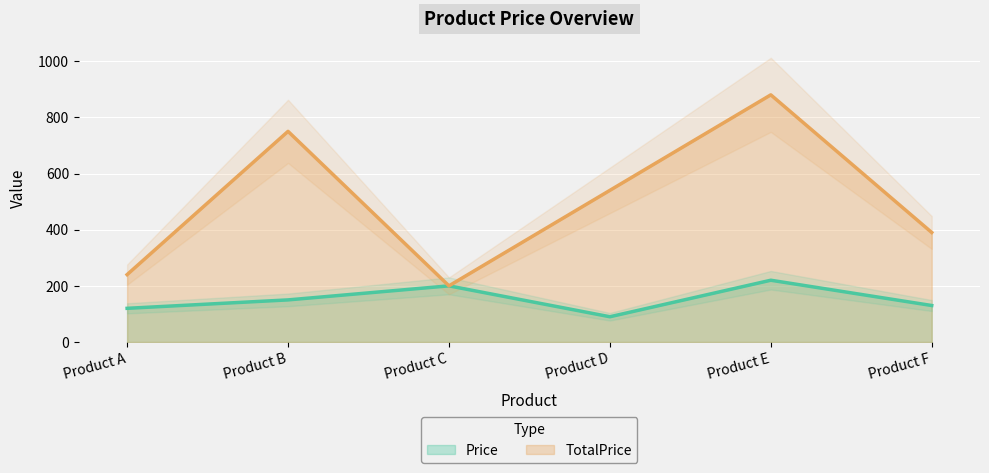

The TotalPrice series shows 396 at Product A. True or false?

False